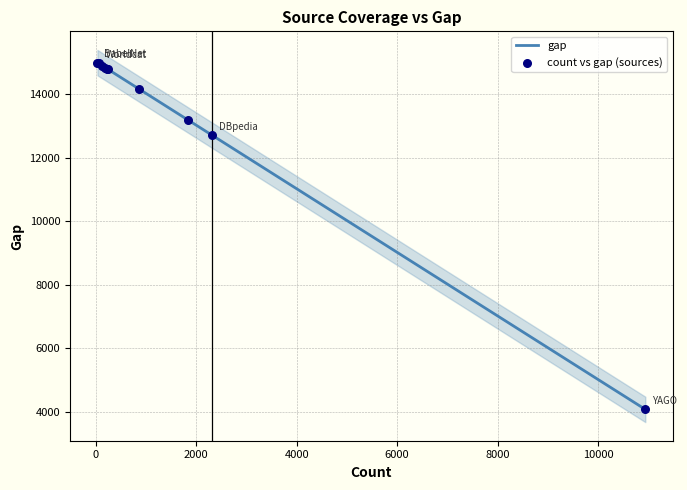

At how many categories does at least one series exceed 5745?

10